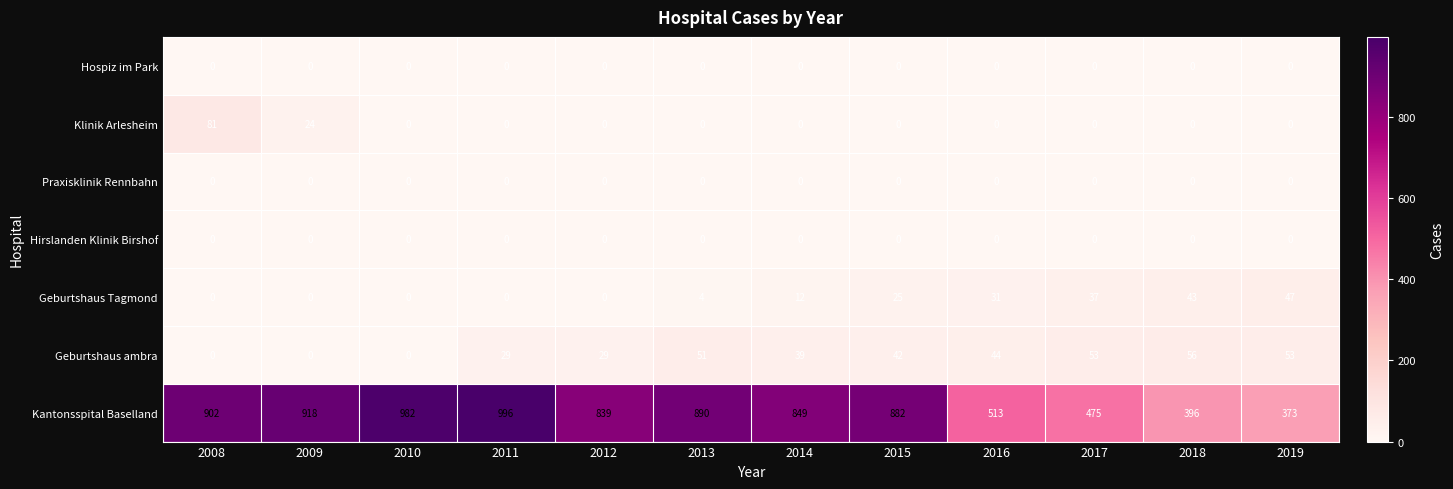

What is the sum of all Geburtshaus Tagmond values?

199